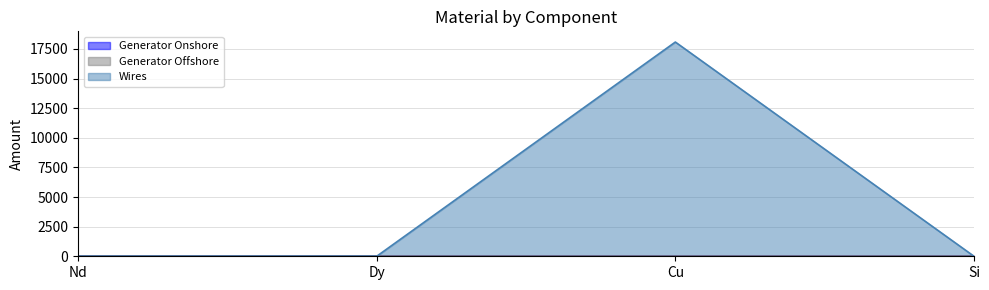

The value of Wires at Nd is 0.0. True or false?

True